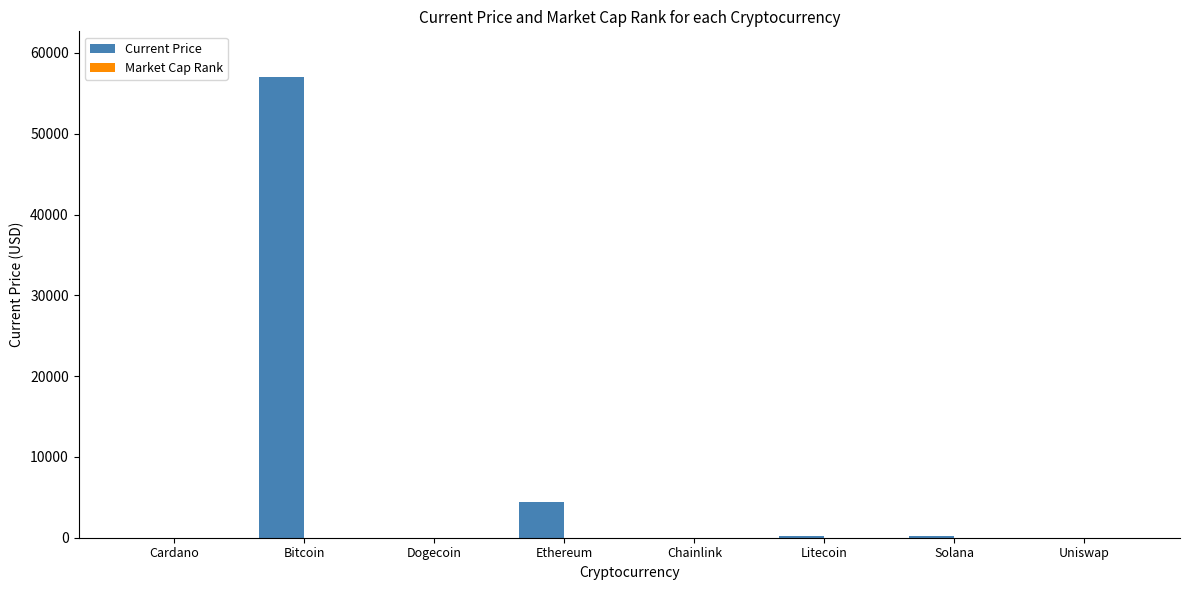

Which category has the highest value in the Current Price series?

Bitcoin